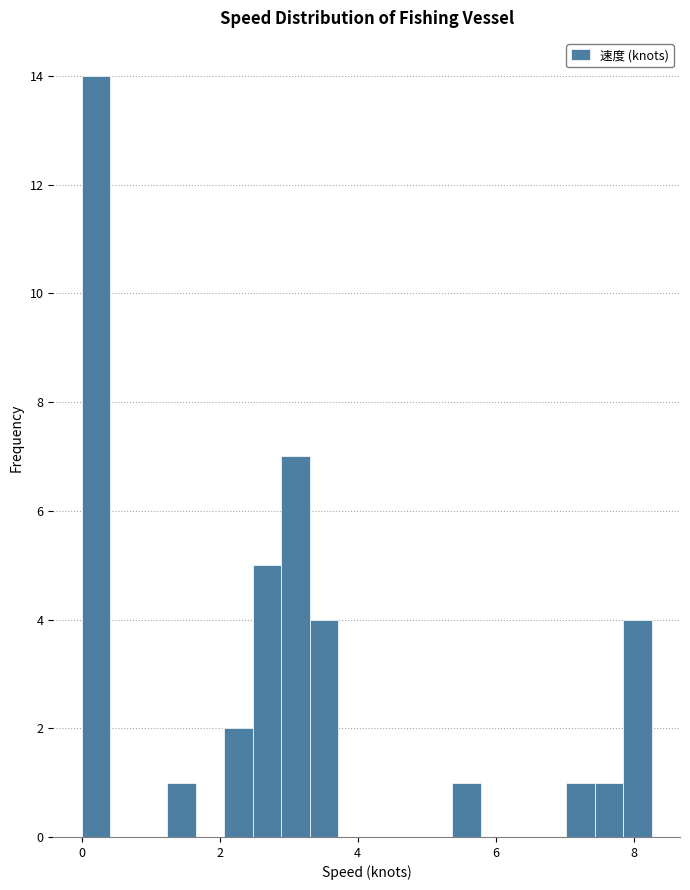

Read against the x-axis, roughly where is the centre of the tallest bar?

0.2